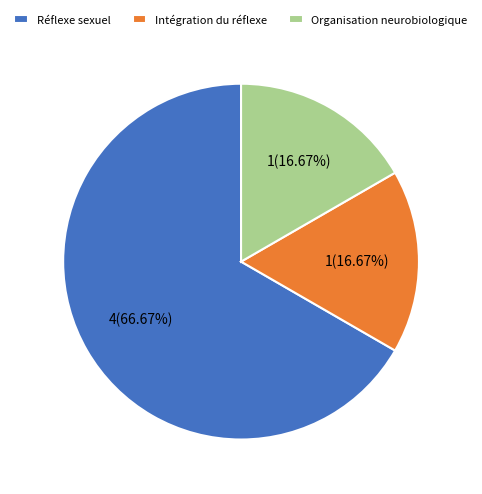

How many slices are in this pie chart?

3